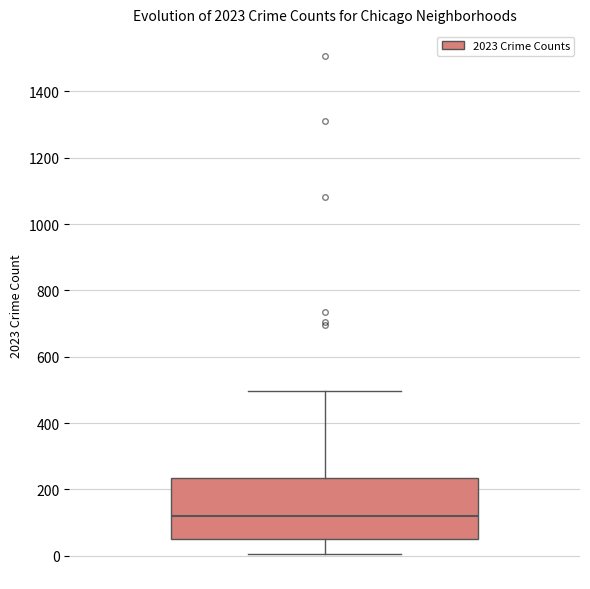

Read this box plot against the y-axis: the position of the median line, the range covered by the box, and the ends of both whiskers. The values are not printed on the chart, so give them approximately, as read against the axis.

median 120, box 60 to 240, whiskers 0 to 500